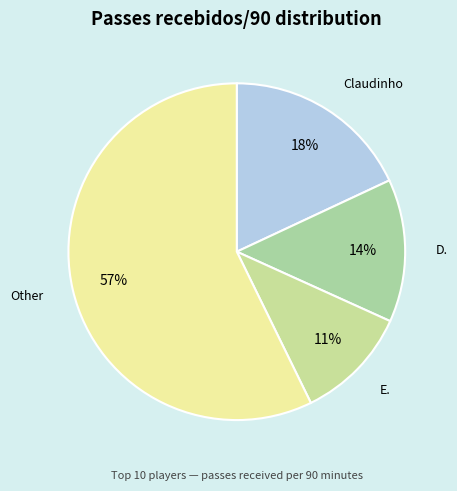

How many segments does this pie chart have?

4